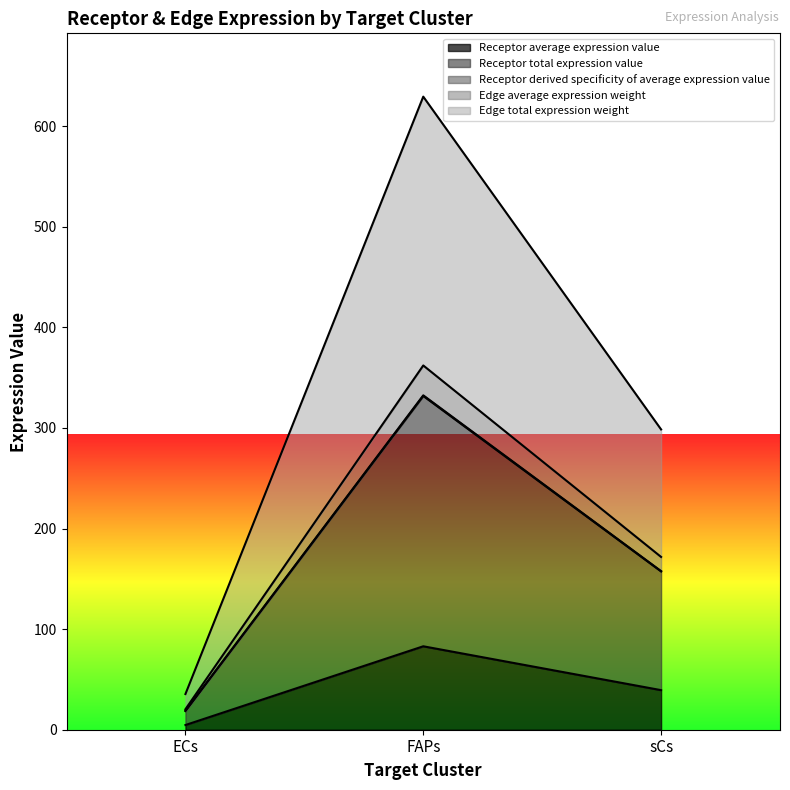

Reading right to left, what are all the values shown in this chart?

Receptor average expression value: sCs=39.3	FAPs=83.0	ECs=4.7
Receptor total expression value: sCs=298.6	FAPs=629.5	ECs=35.5
Receptor derived specificity of average expression value: sCs=157.7	FAPs=332.5	ECs=18.7
Edge average expression weight: sCs=157.4	FAPs=331.8	ECs=18.7
Edge total expression weight: sCs=171.8	FAPs=362.2	ECs=20.4